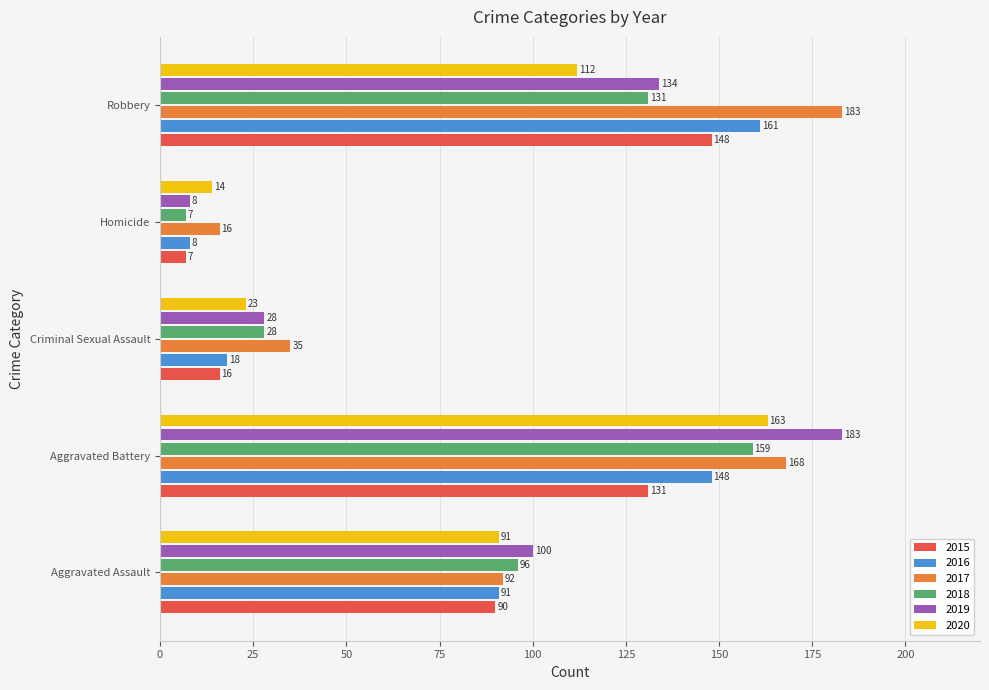

What is the maximum value shown in the chart?

183